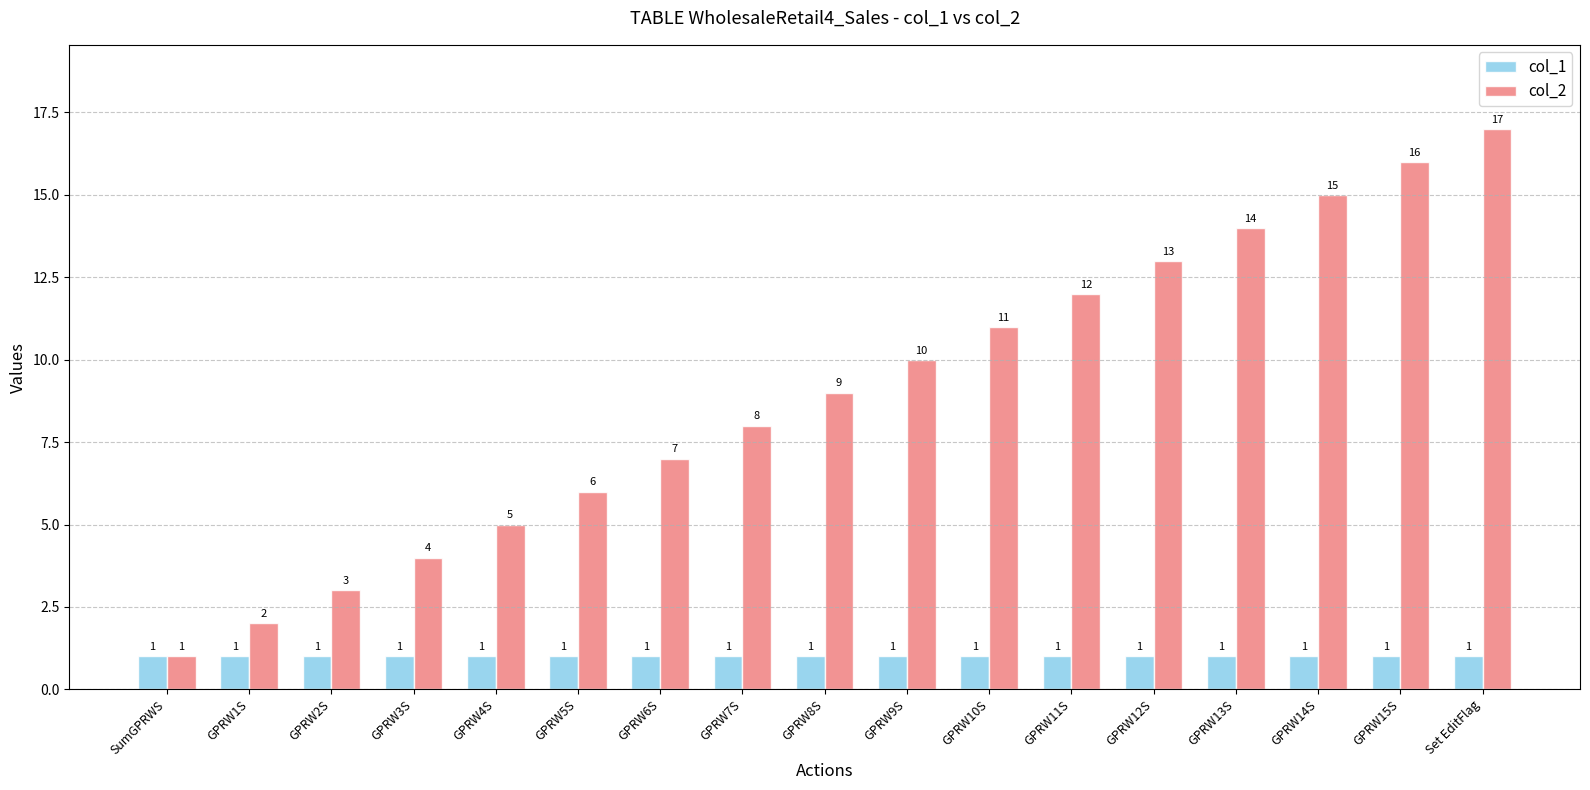

What is the value of the col_1 bar at the 10th from the left?

1